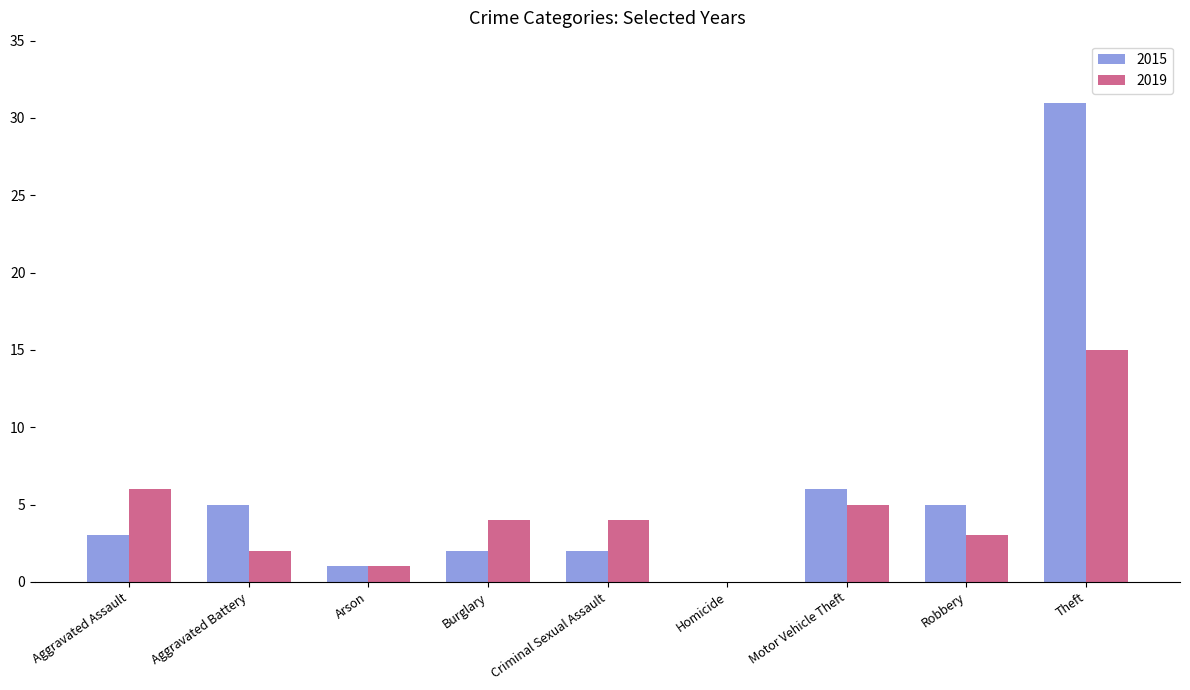

What is the maximum value shown in the chart?

31